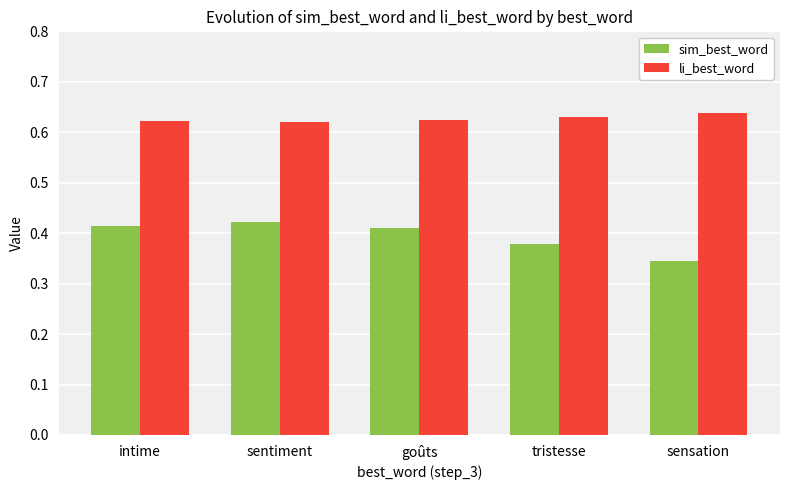

Count the number of data series in this chart.

2